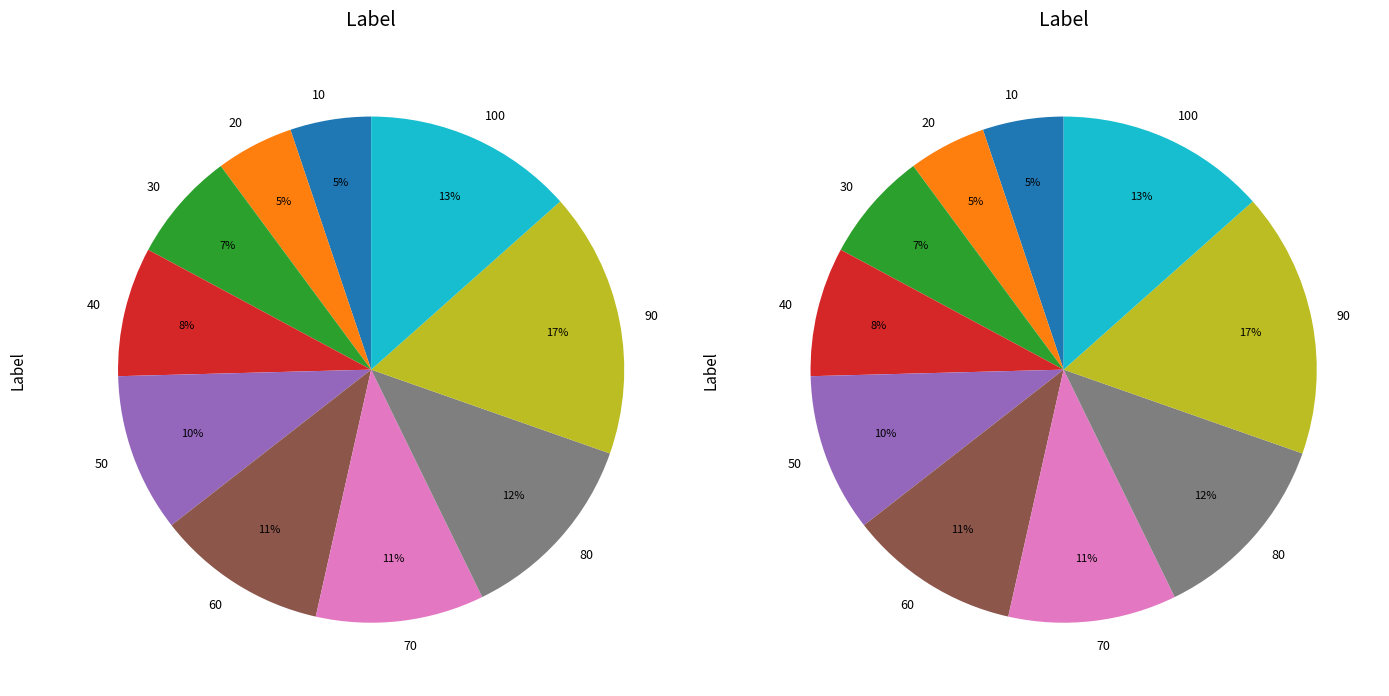

True or false: 20 accounts for 11% of the total.

False